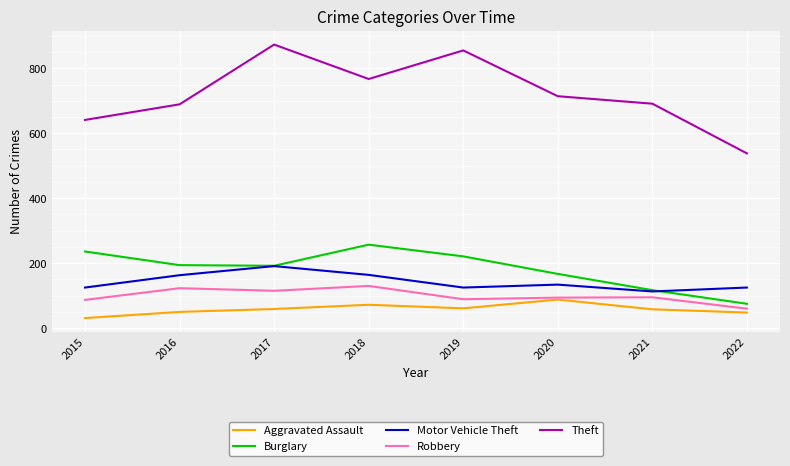

What is the smallest value displayed?

31